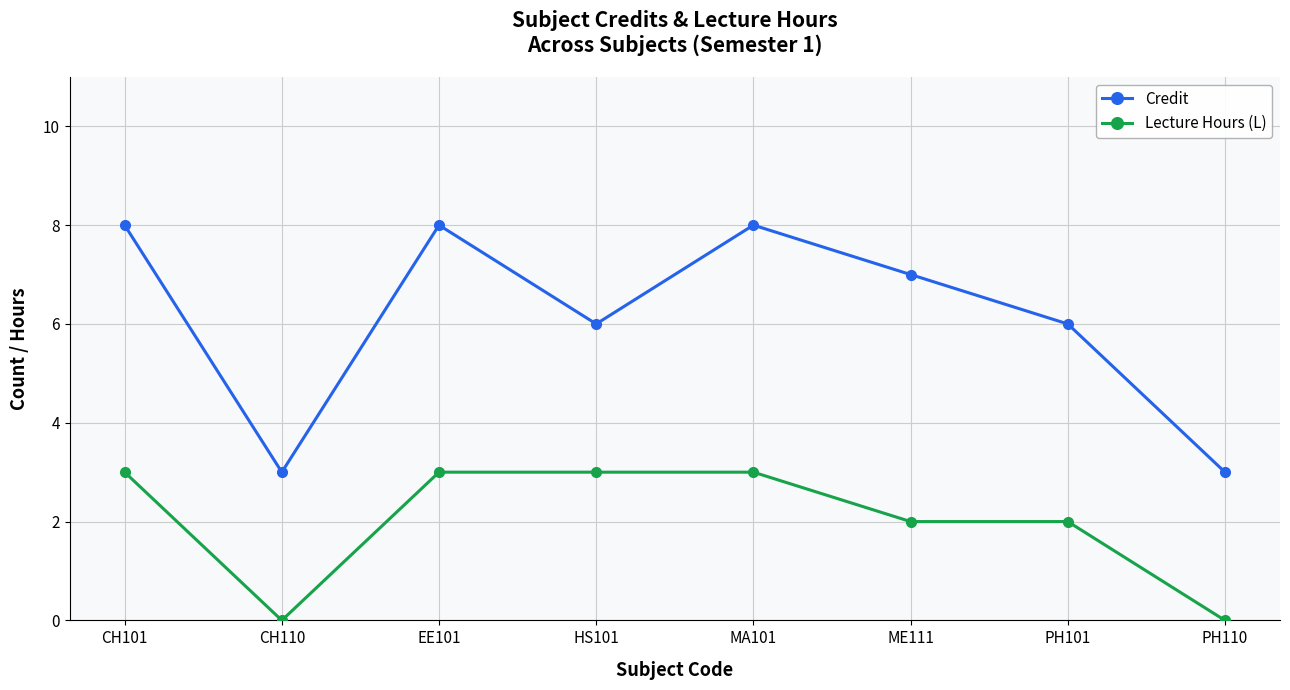

What position from the right is EE101?

6